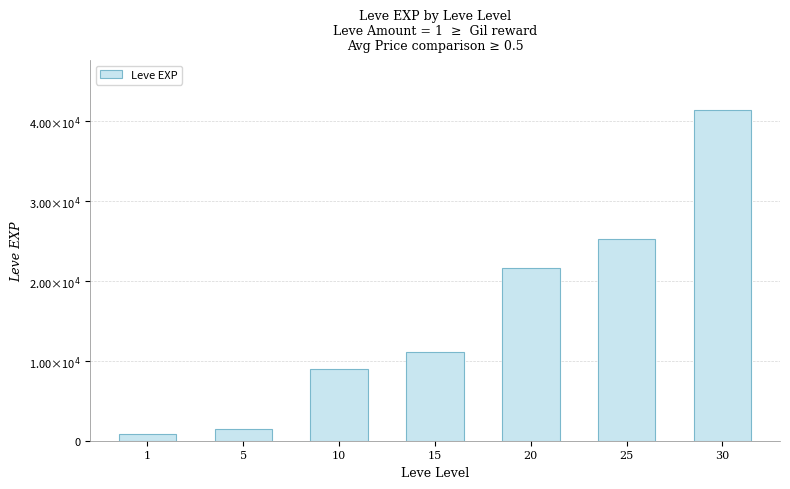

What is the sum of the values at 30 and 15?

52450